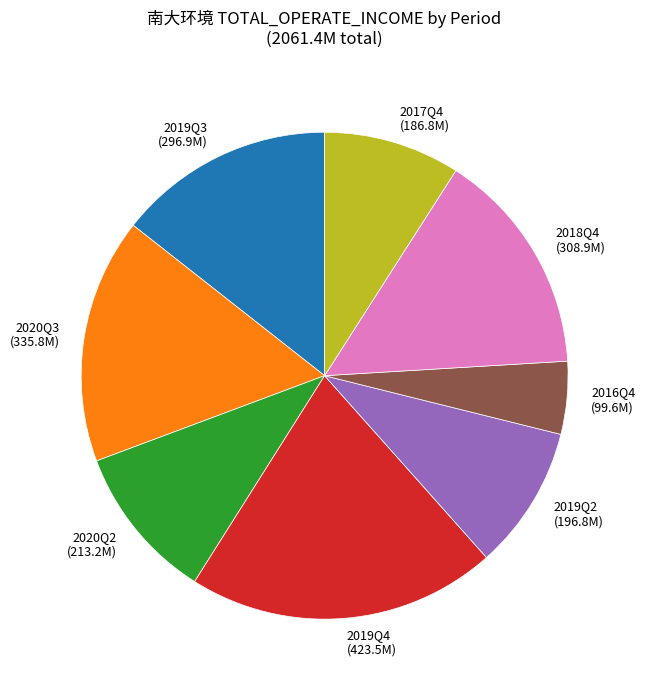

Is 2018Q4 the majority of the pie?

No